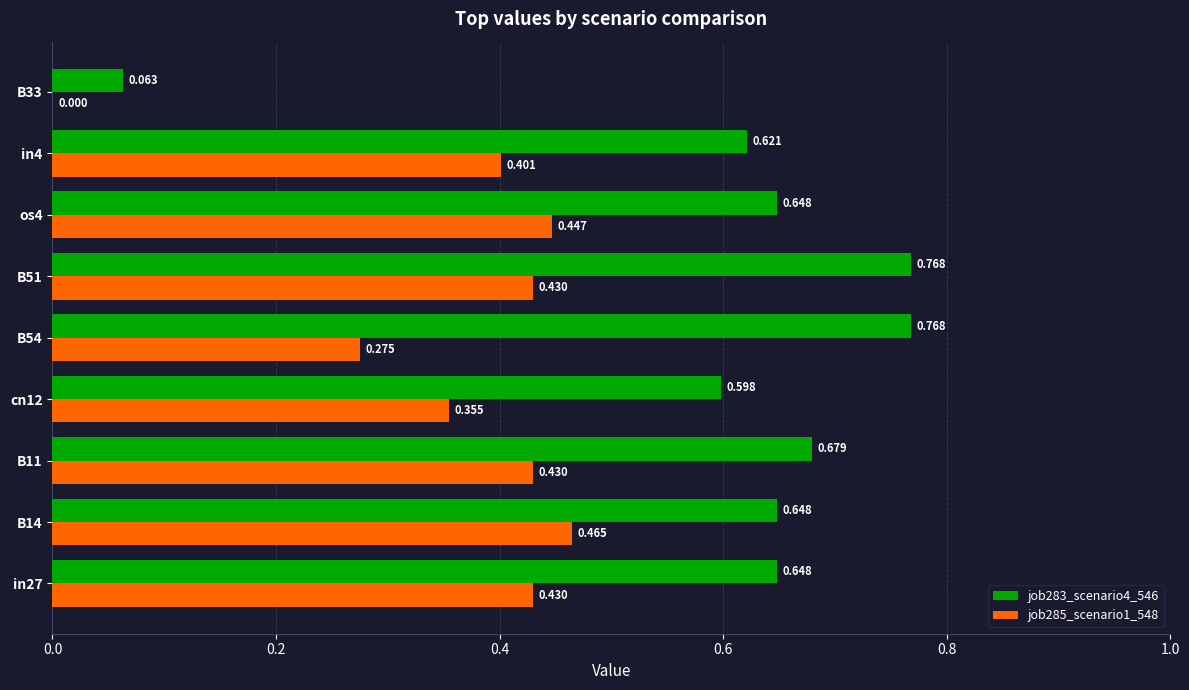

Is the value of job283_scenario4_546 at os4 greater than the value of job285_scenario1_548 at os4?

Yes